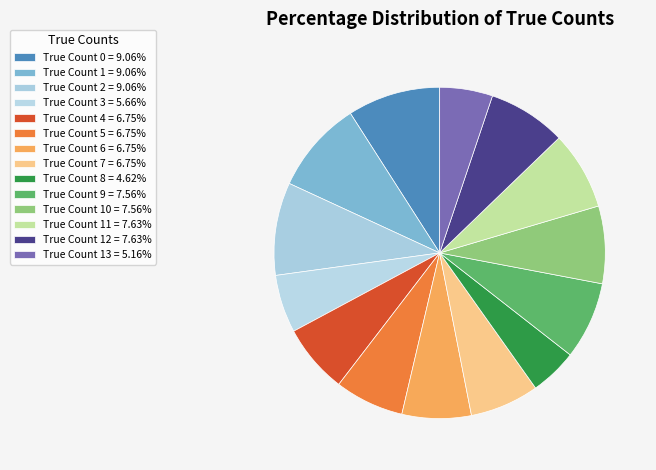

How many segments does this pie chart have?

14